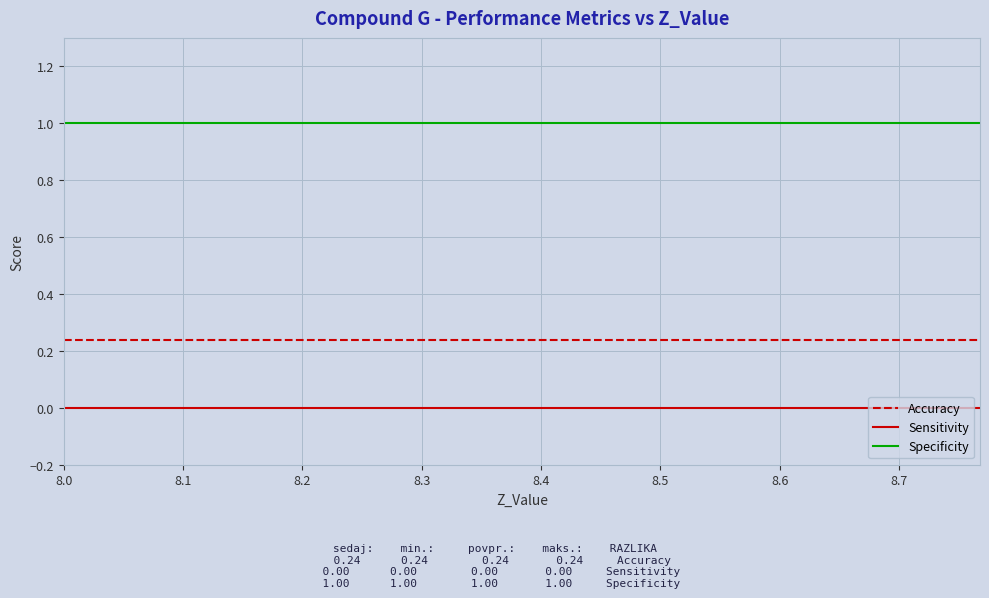

List the series in order of their overall mean, lowest first.

Sensitivity, Accuracy, Specificity